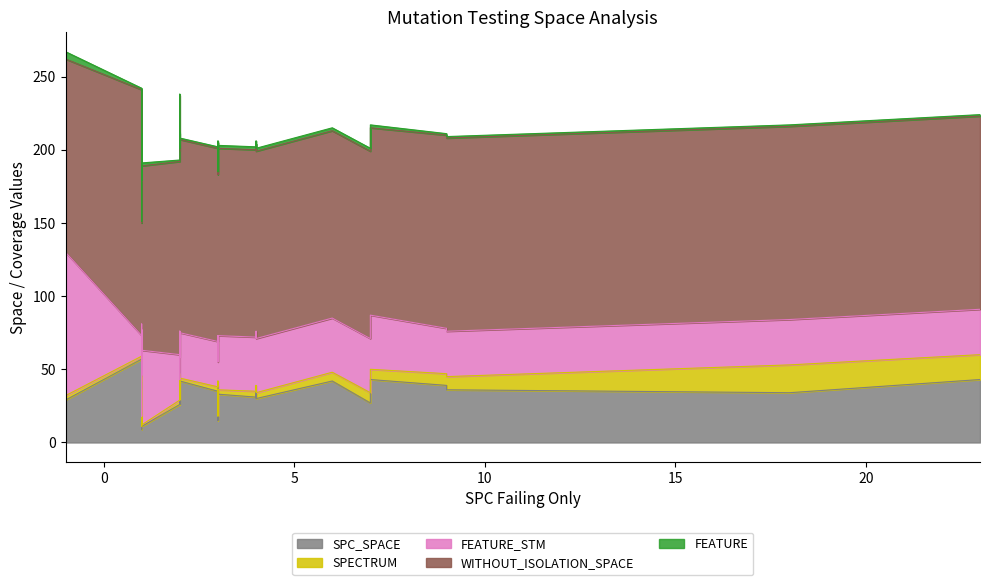

At how many categories does at least one series exceed 100?

40